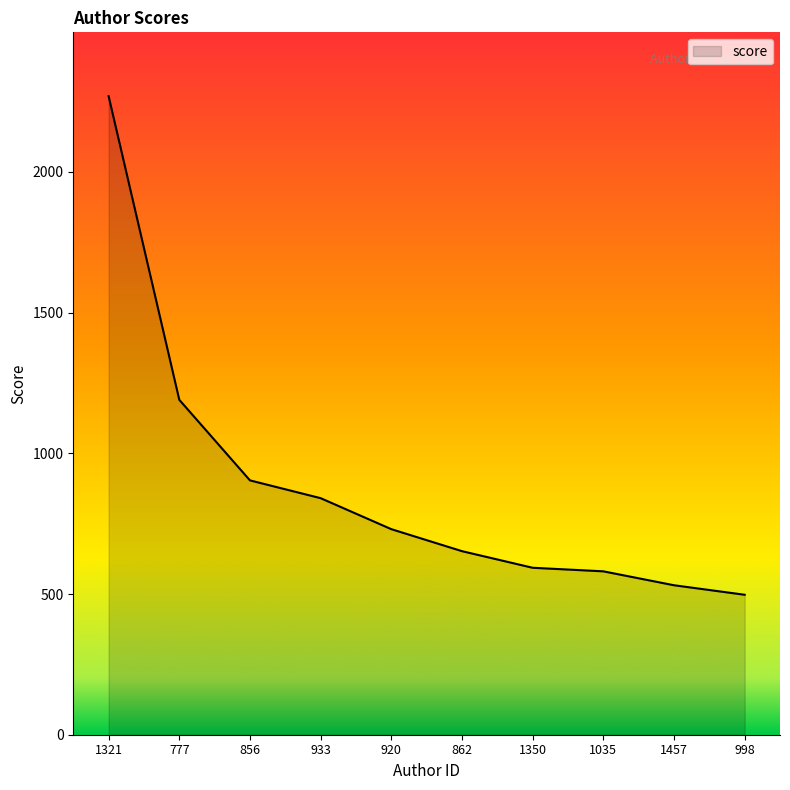

What is the smallest value displayed?

497.4